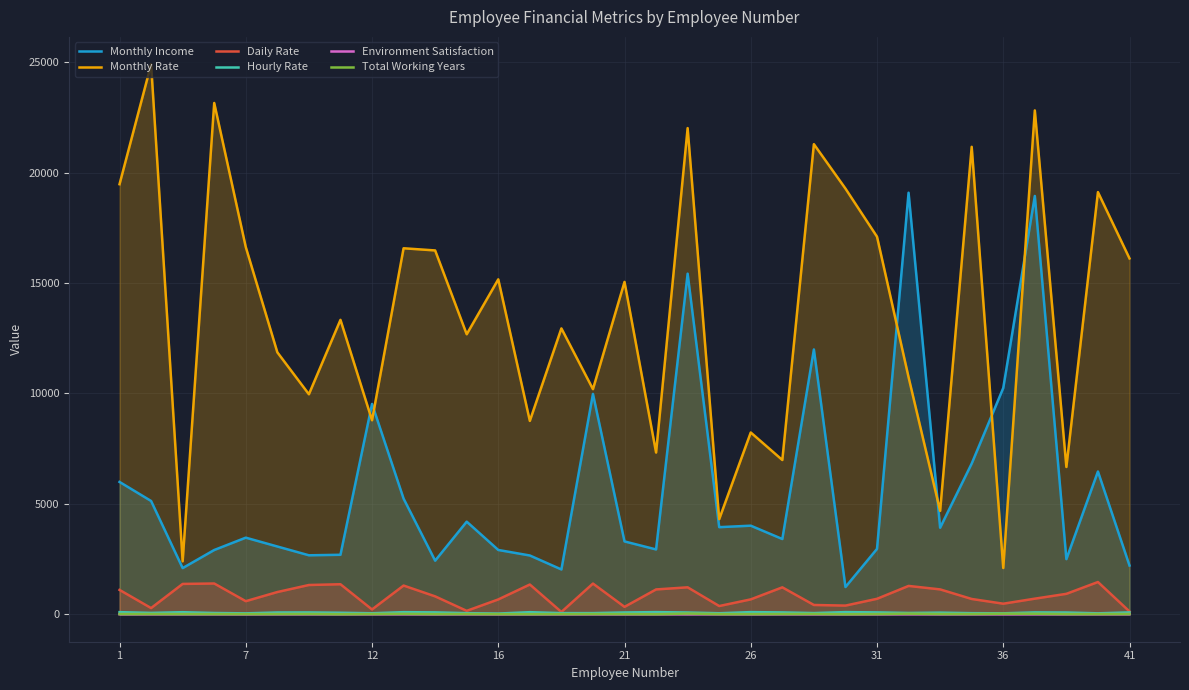

What is the maximum value for Monthly Rate?

24907